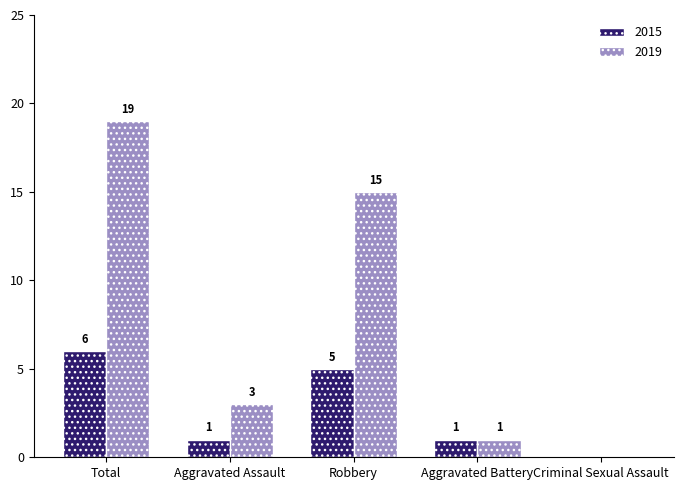

Read the 2015 value at Aggravated Battery.

1